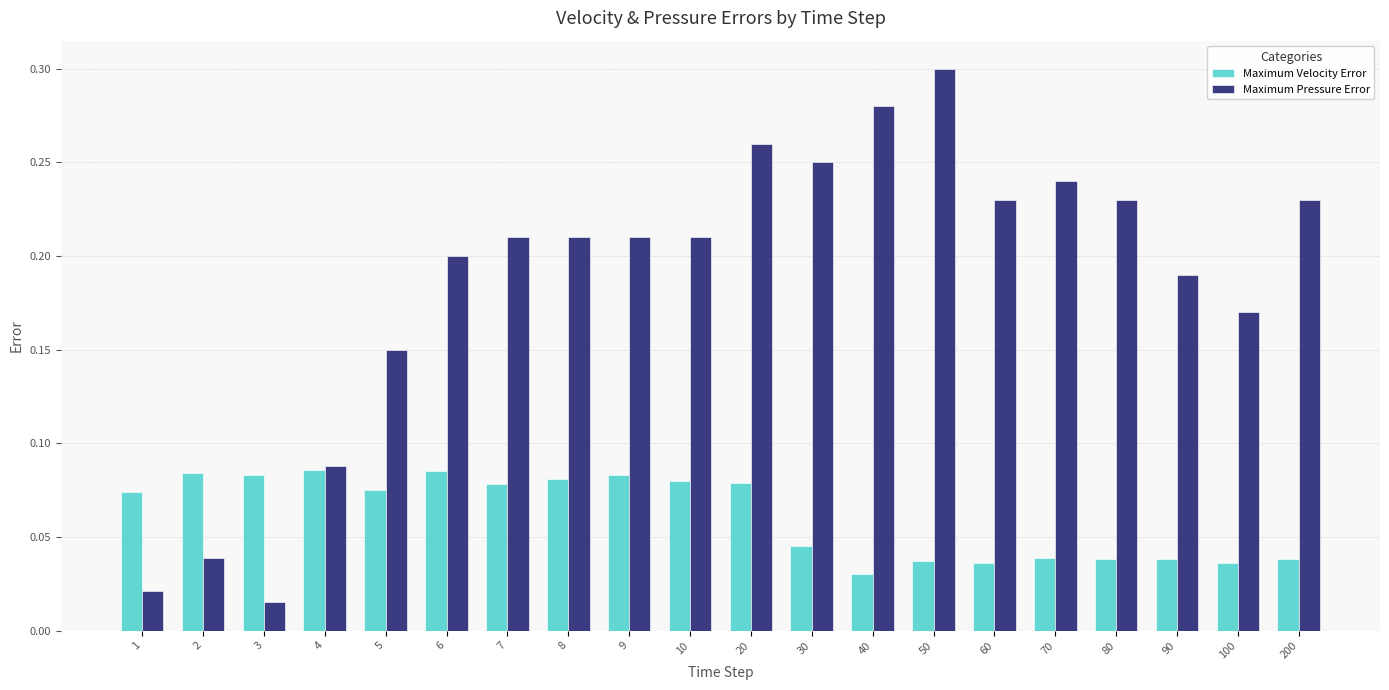

Rank the series by their average value, from highest to lowest.

Maximum Pressure Error, Maximum Velocity Error